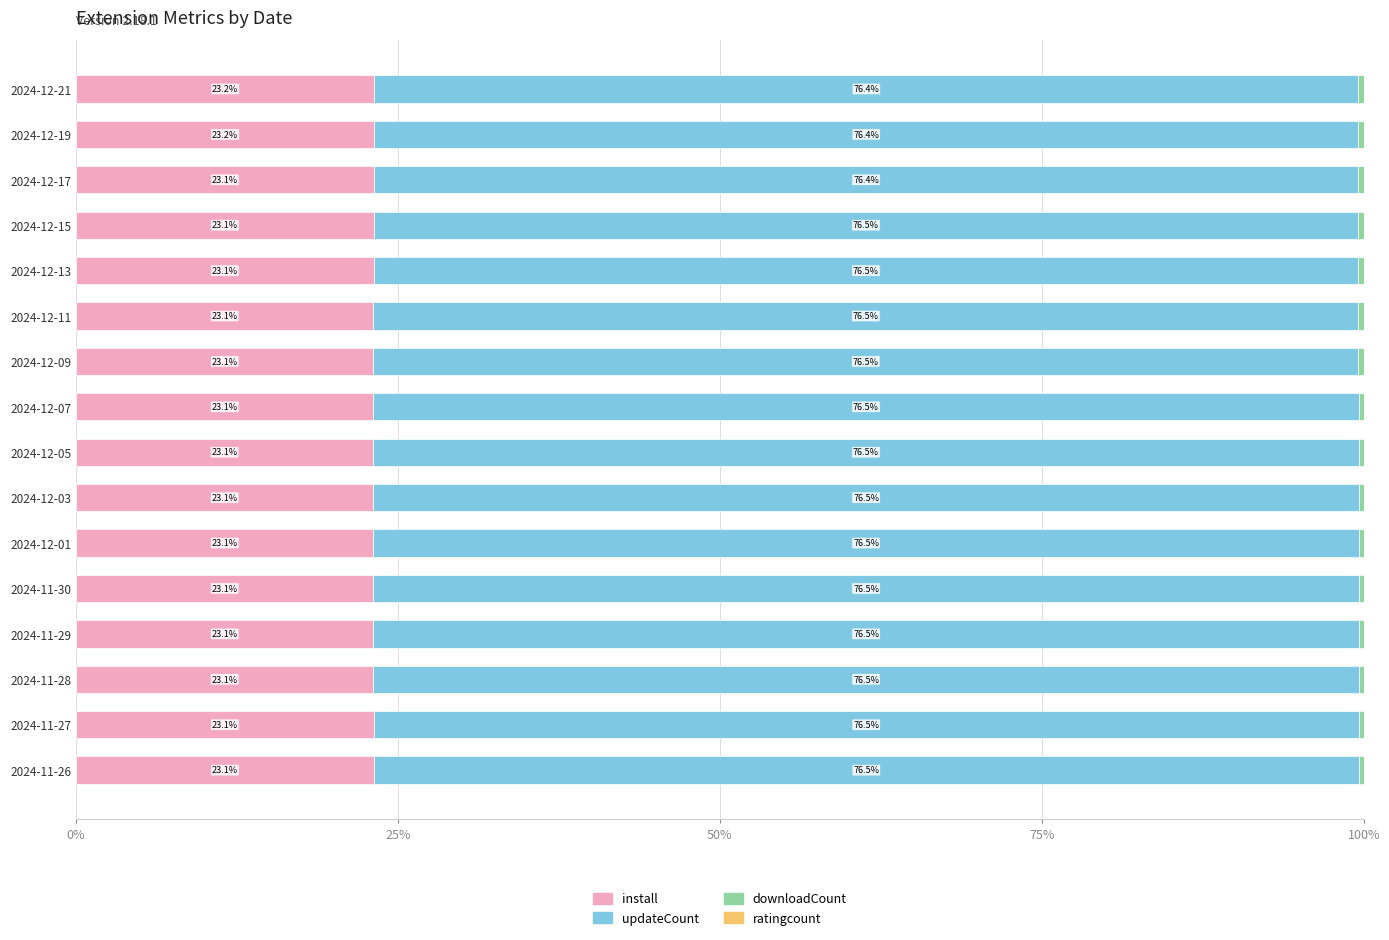

What is the highest value of the install series?

23.2